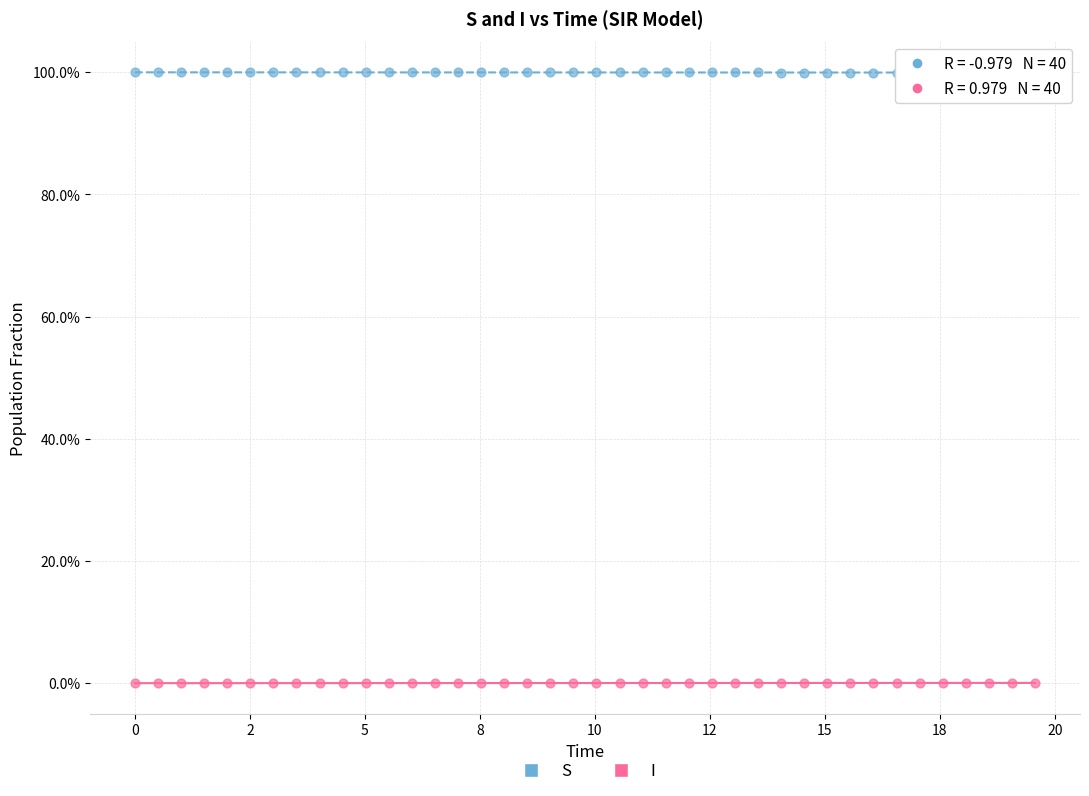

What are all the series names shown in the legend?

S, I